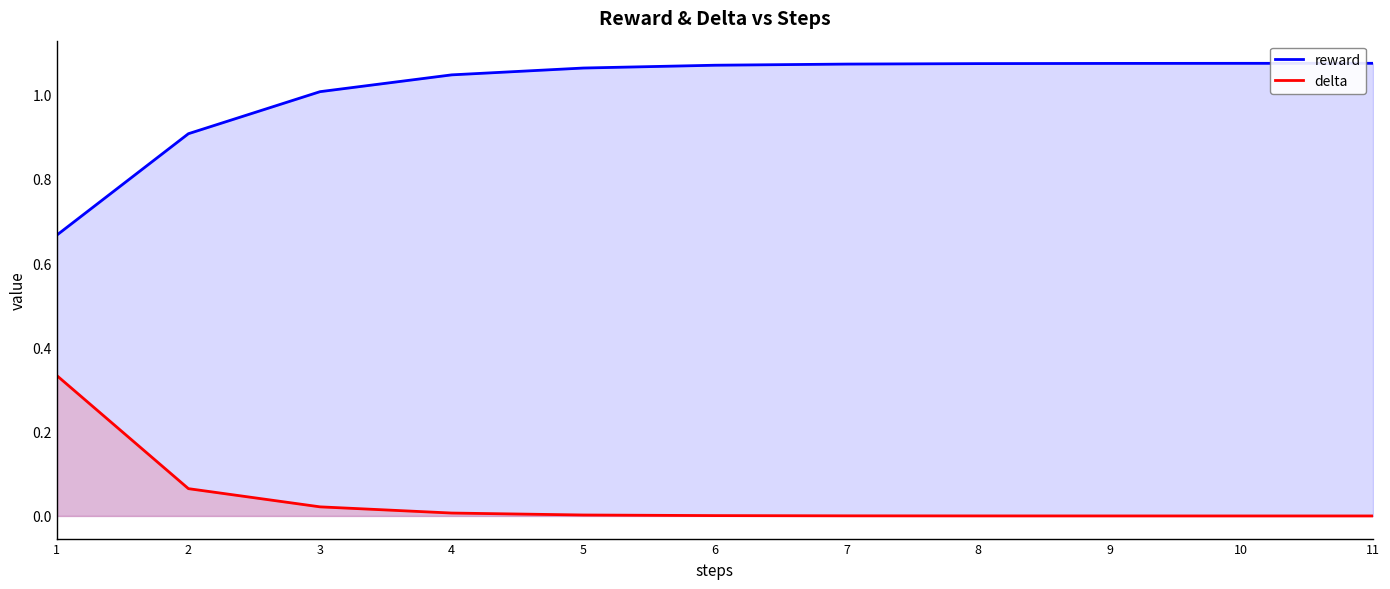

Reading right to left, list all the values displayed in this chart.

reward: 1.1	1.1	1.1	1.1	1.1	1.1	1.1	1.0	1.0	0.9	0.7
delta: 0.0	0.0	0.0	0.0	0.0	0.0	0.0	0.0	0.0	0.1	0.3